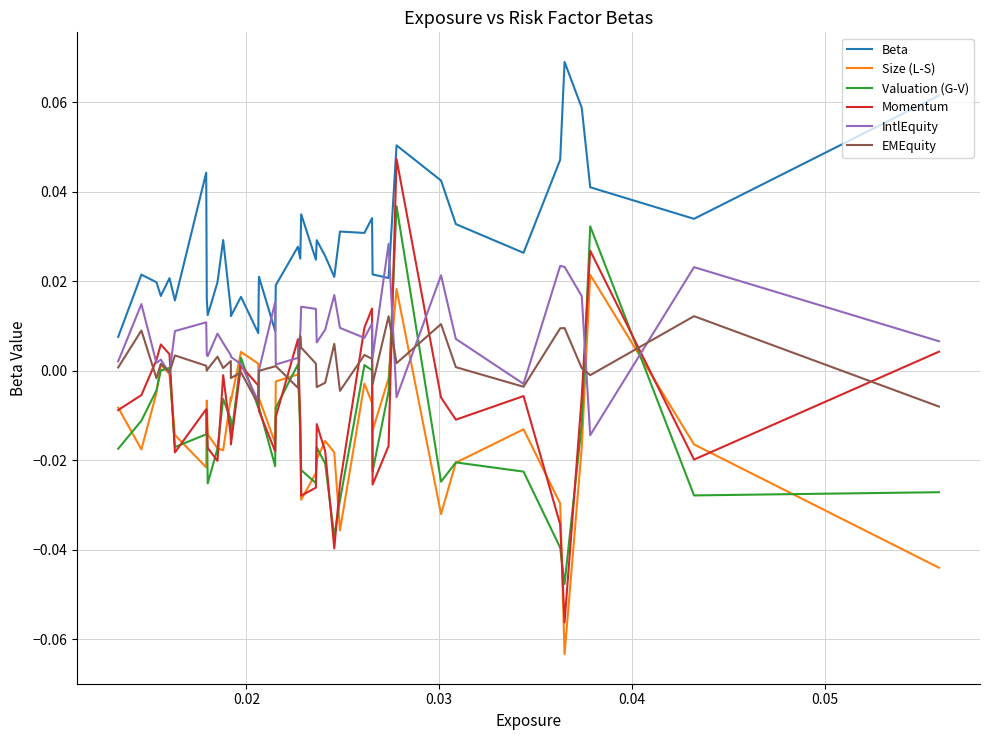

Which series has the widest spread of values?

Momentum